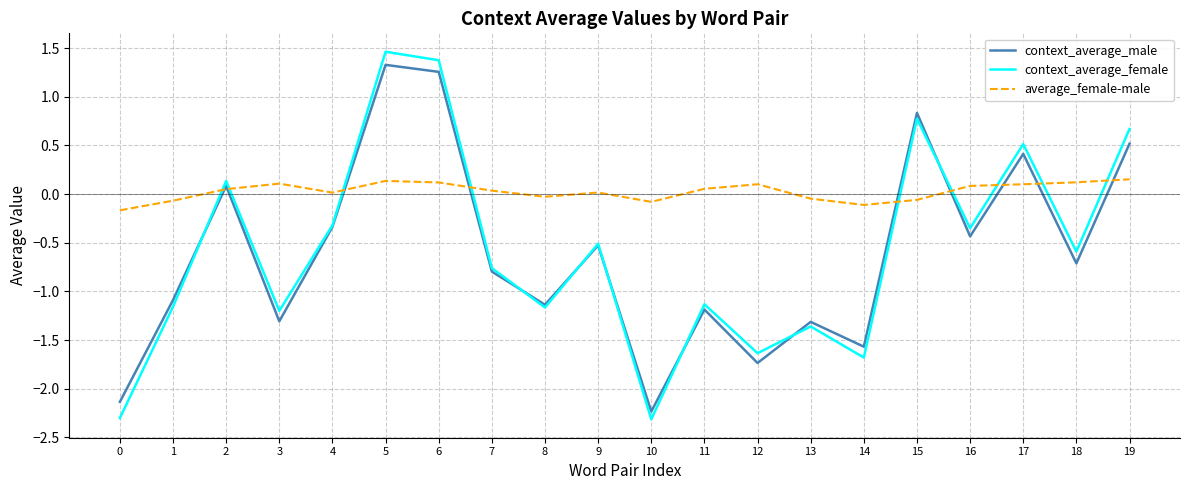

Which series changed the most between 7 and 17?

context_average_female